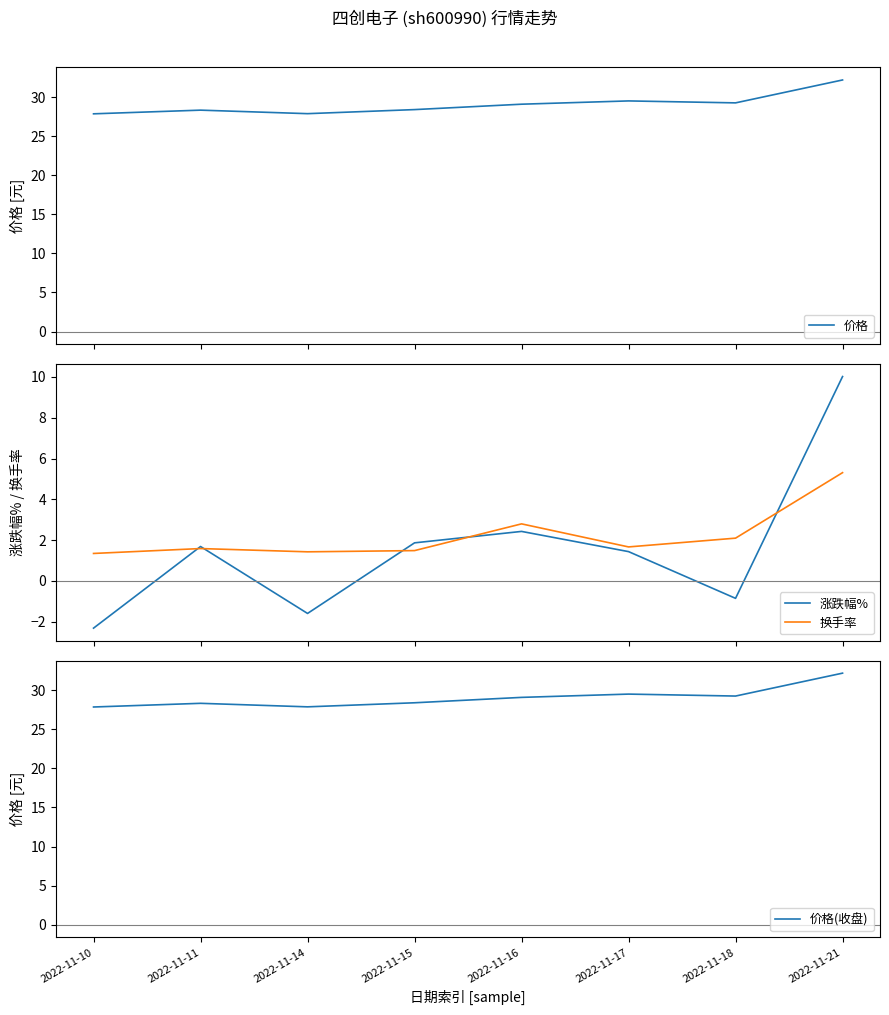

Read the 涨跌幅% value at 2022-11-16.

2.4